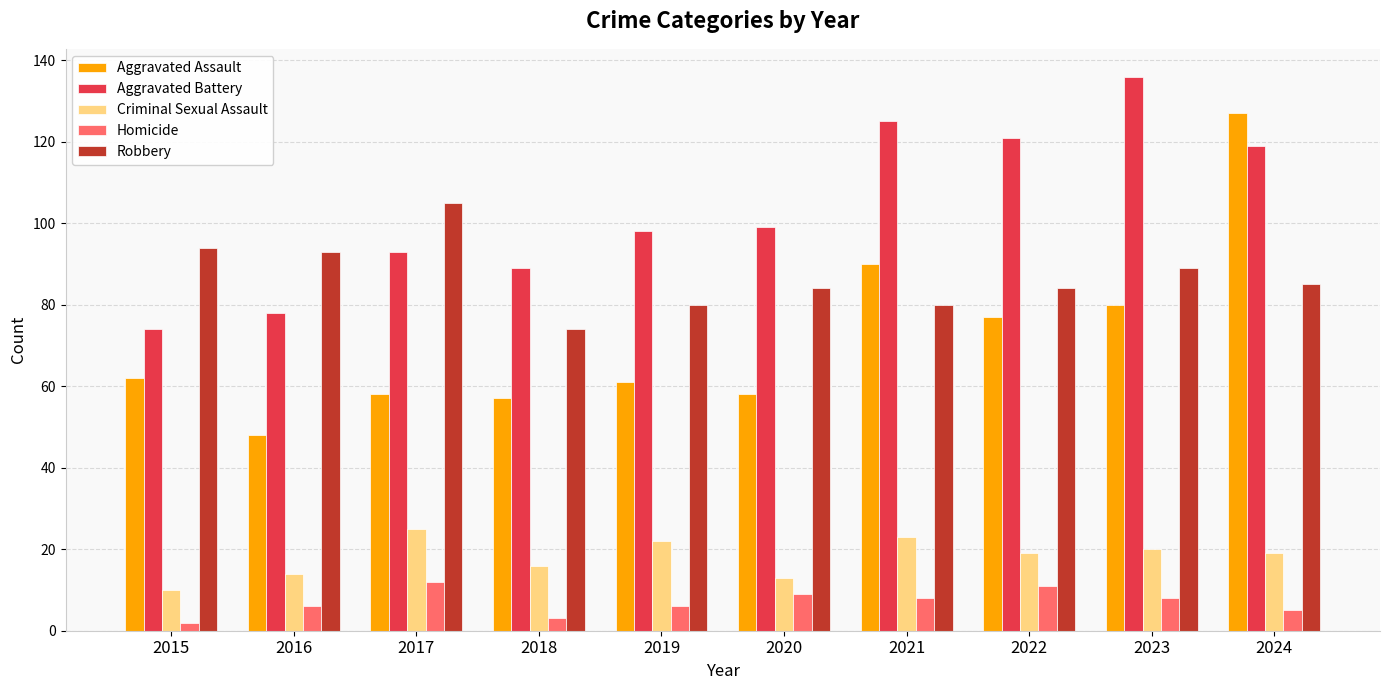

Is it true that Aggravated Battery equals 141 at 2018?

False